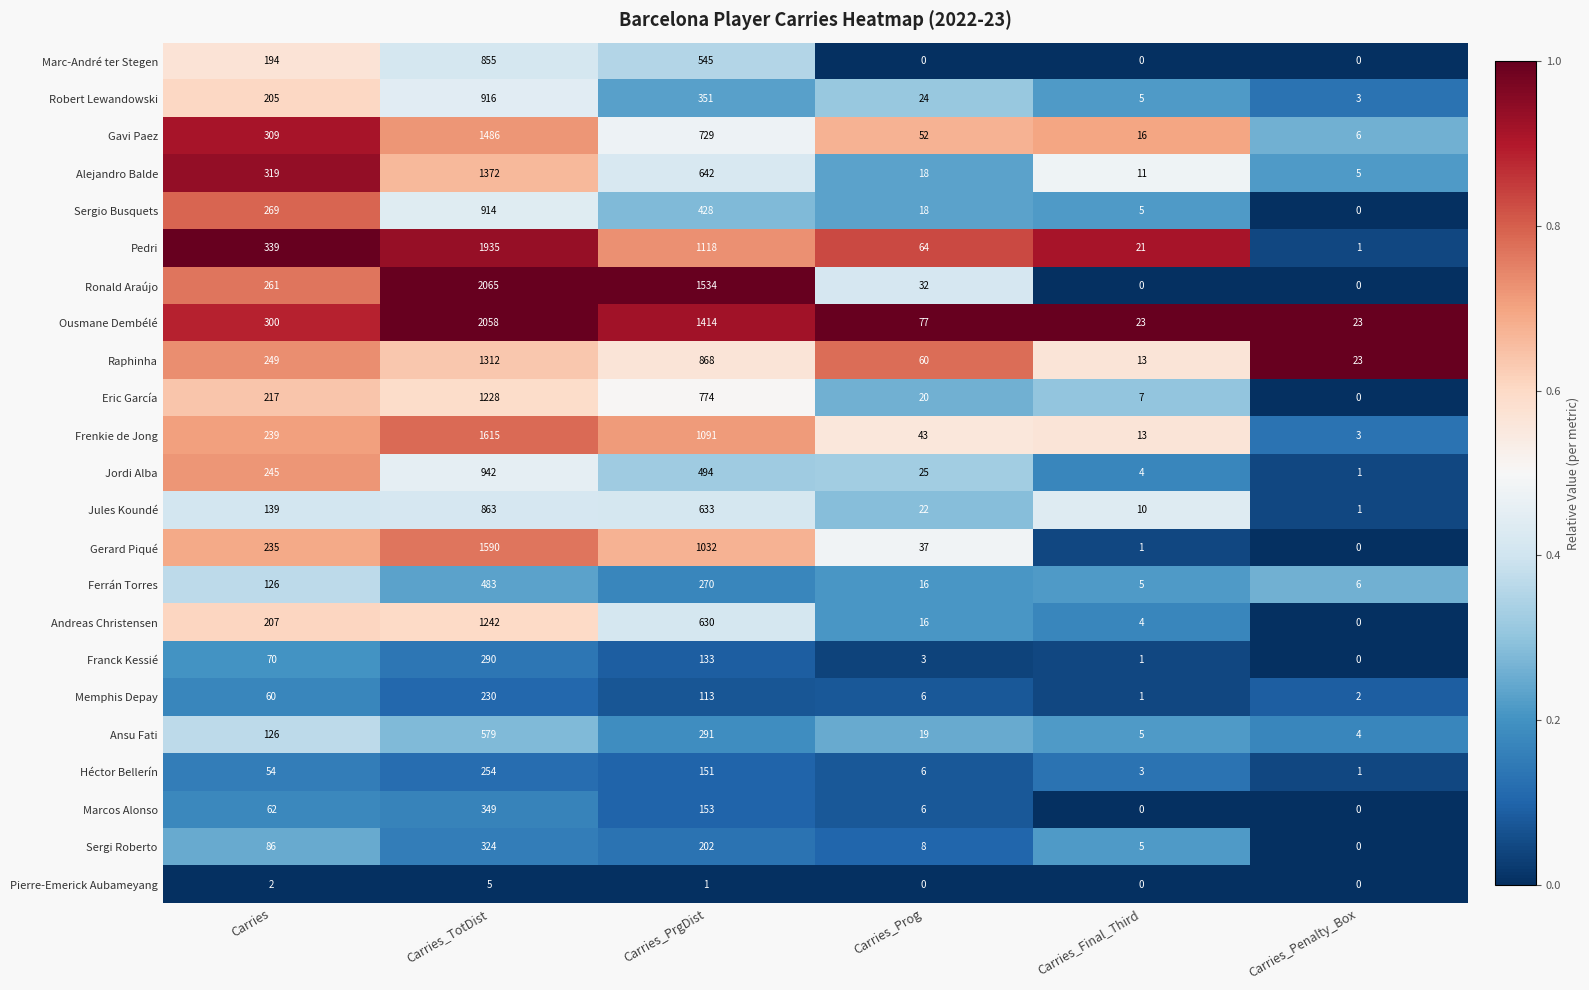

What is the total value across all series at Carries_Final_Third?

153